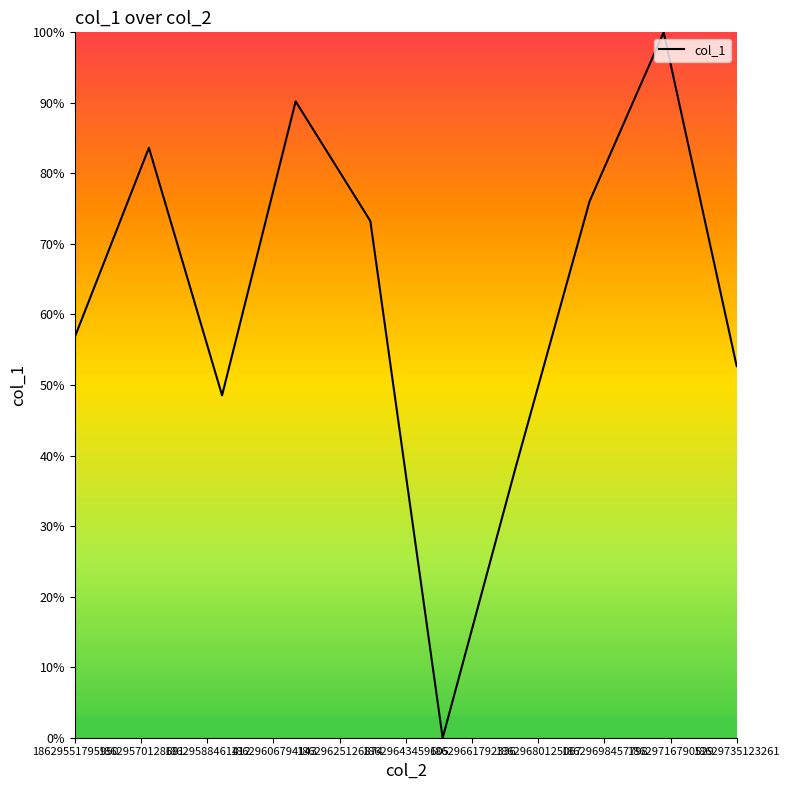

What is the greatest value displayed?

100.0